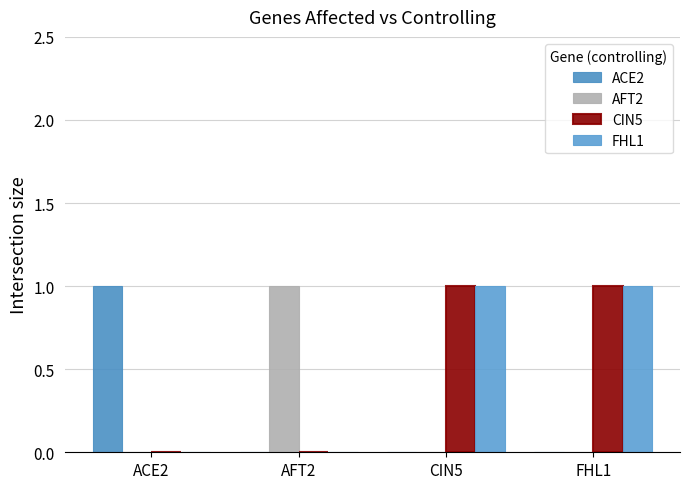

Read the FHL1 value at FHL1.

1